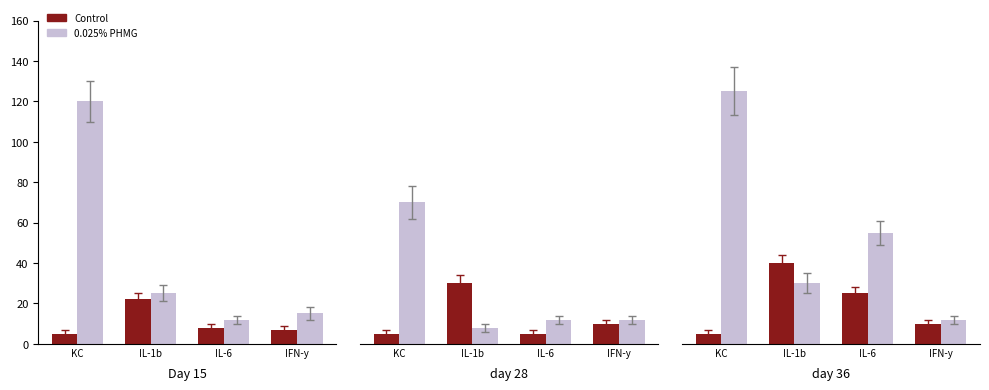

Which category has the highest value in the Control series?

IL-1b